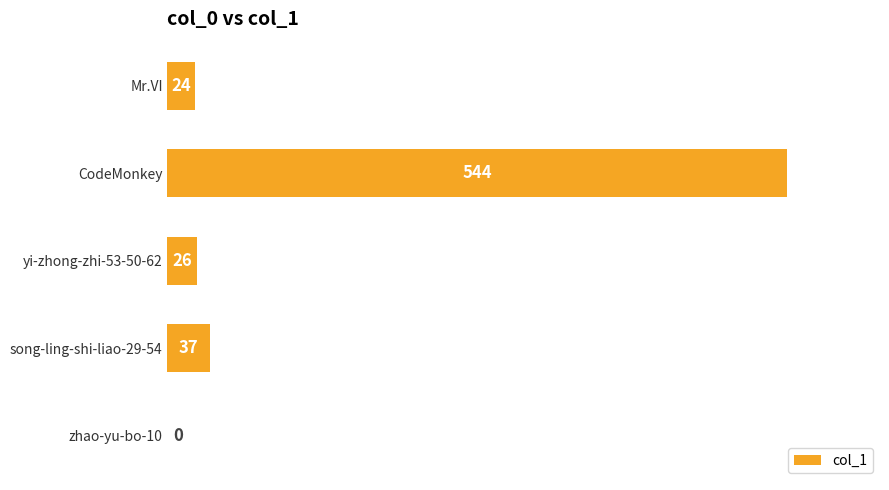

What is the change in value from zhao-yu-bo-10 to CodeMonkey?

+544